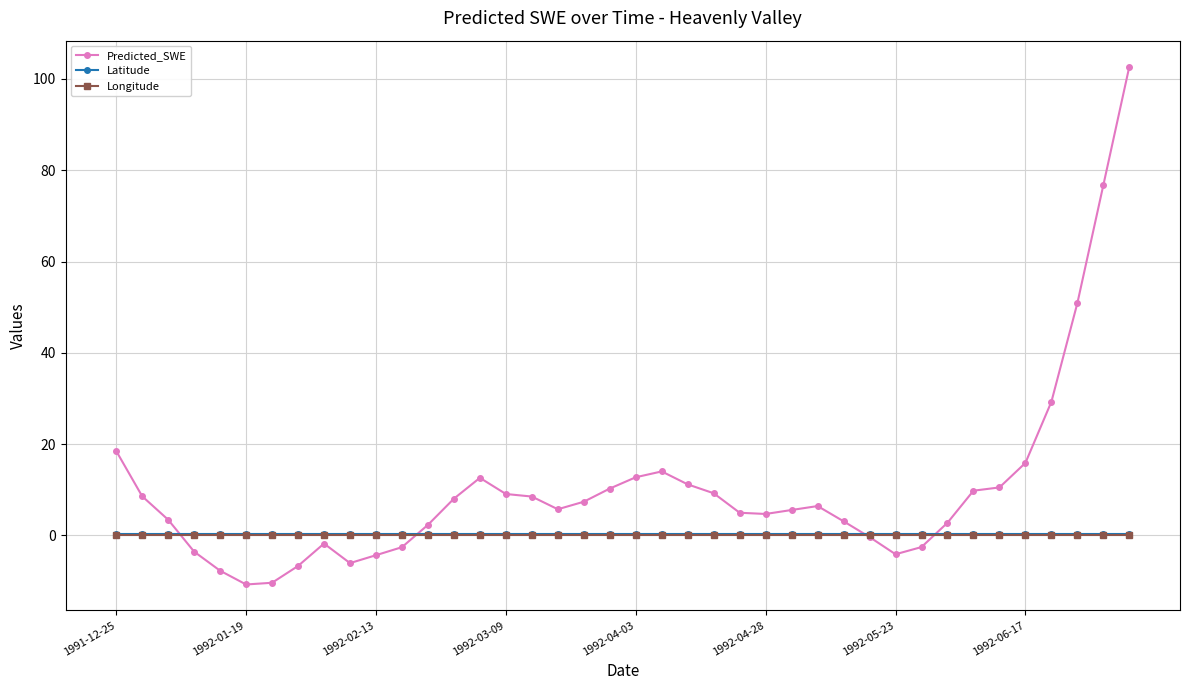

Which series has the largest total across all categories?

Predicted_SWE